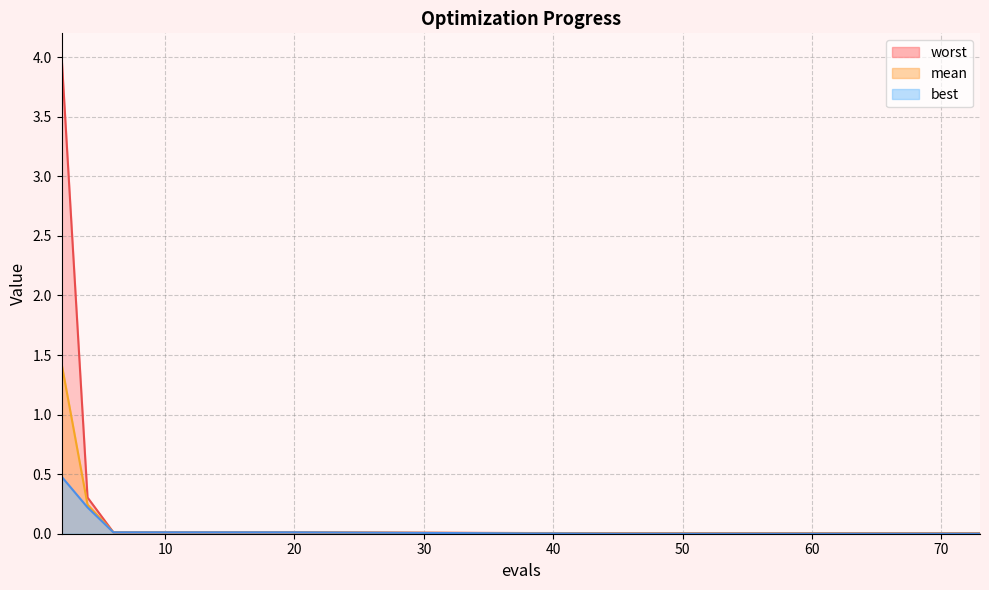

What are all the series names shown in the legend?

mean, best, worst